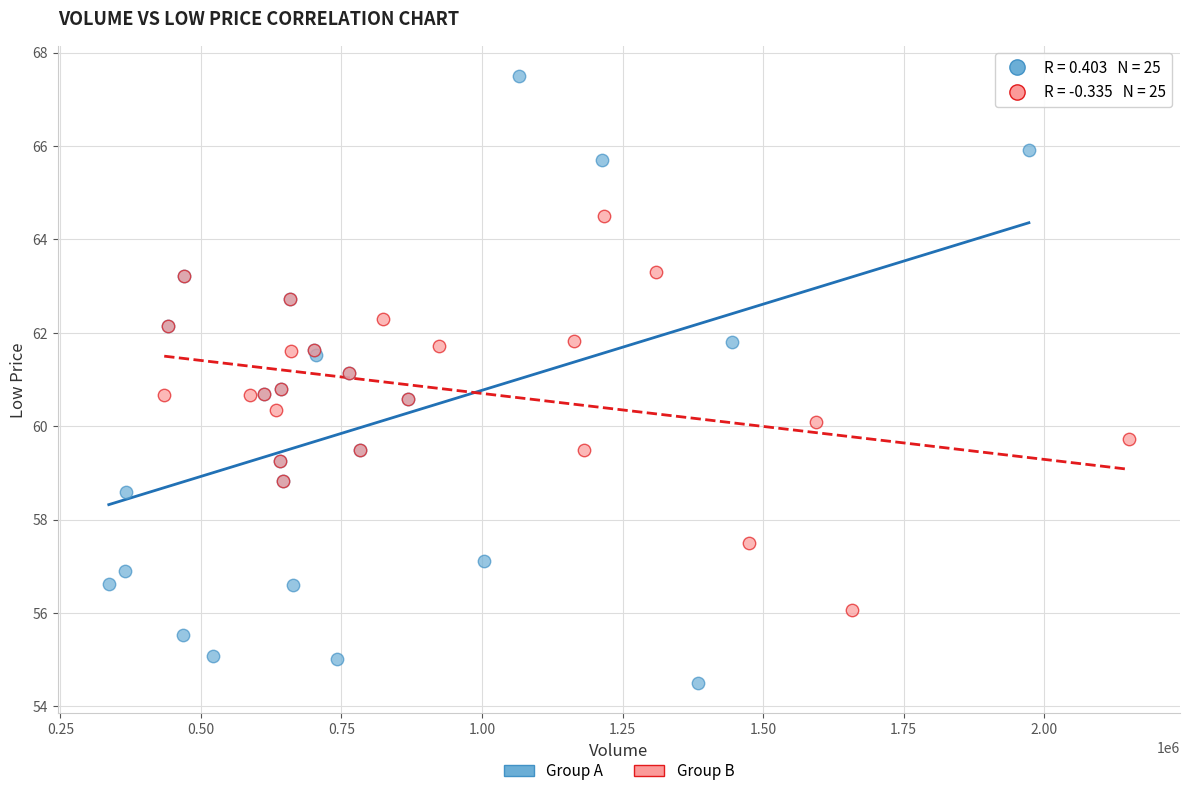

Which series reaches the maximum Y coordinate?

Group A